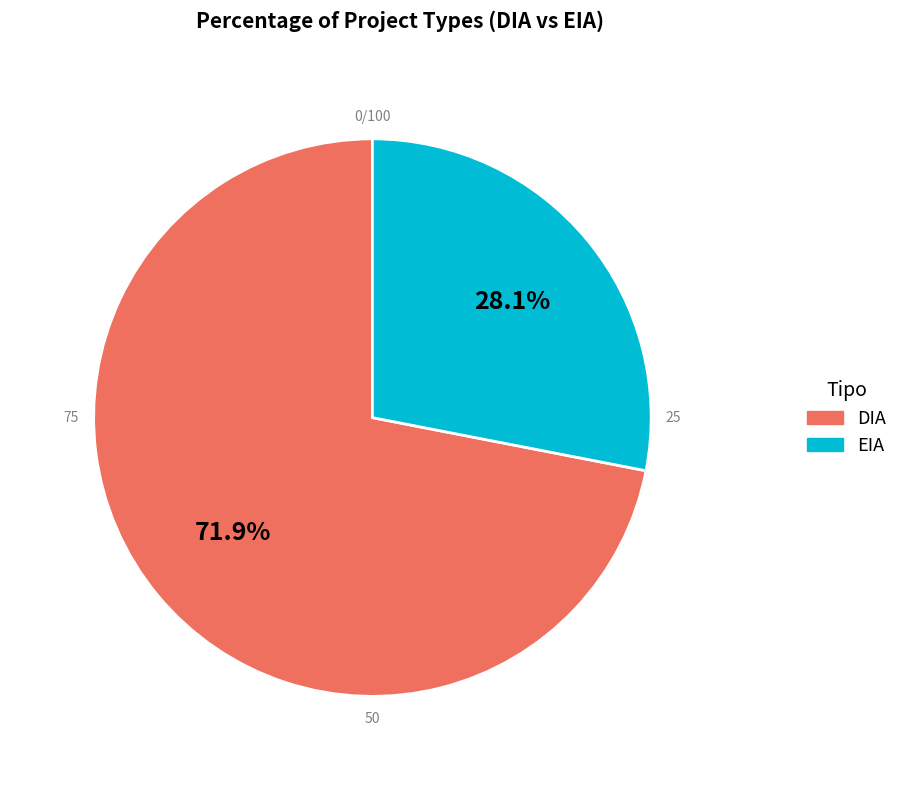

Does DIA represent more than half of the total?

Yes